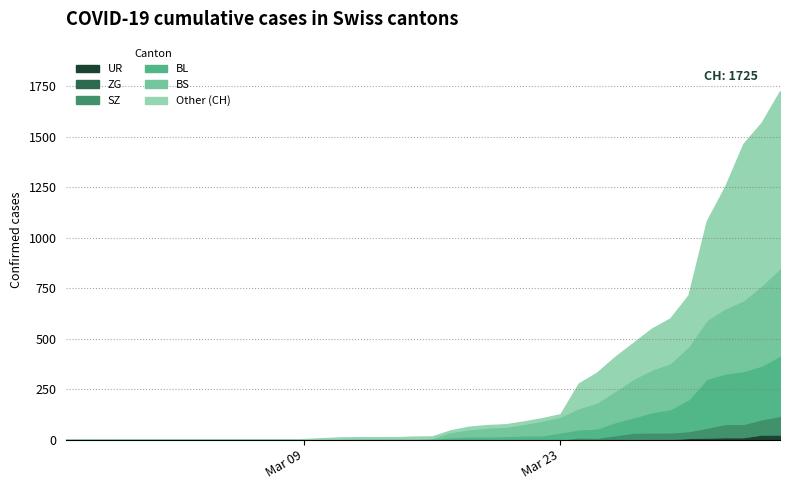

At 25, list the series in order from smallest to largest.

UR, ZG, SZ, BL, BS, CH